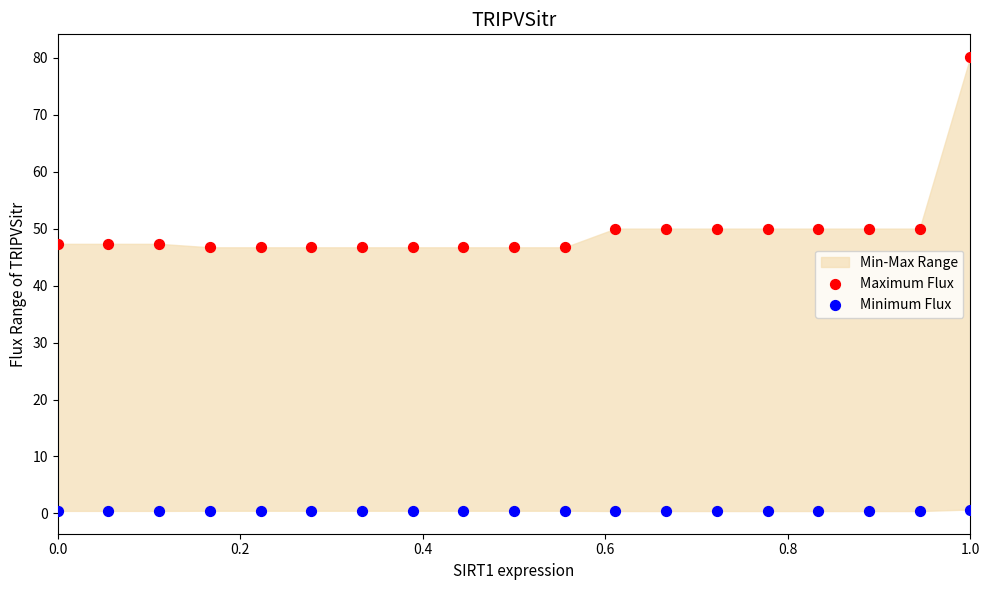

Across all data points, what is the range of X values (max minus min)?

1.0